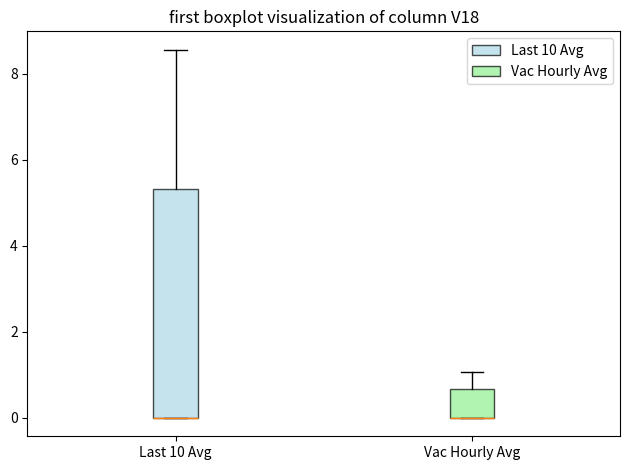

Comparing the boxes themselves (not the whiskers), which one is the tallest?

Last 10 Avg